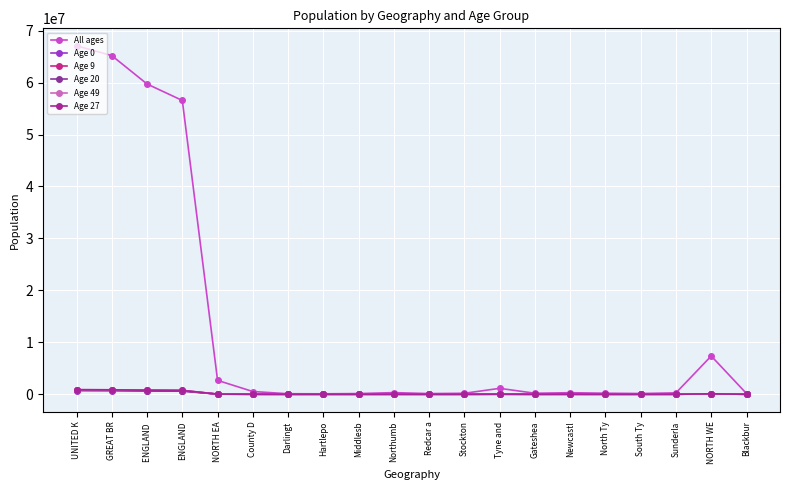

True or false: All ages and Age 9 cross at least once.

False